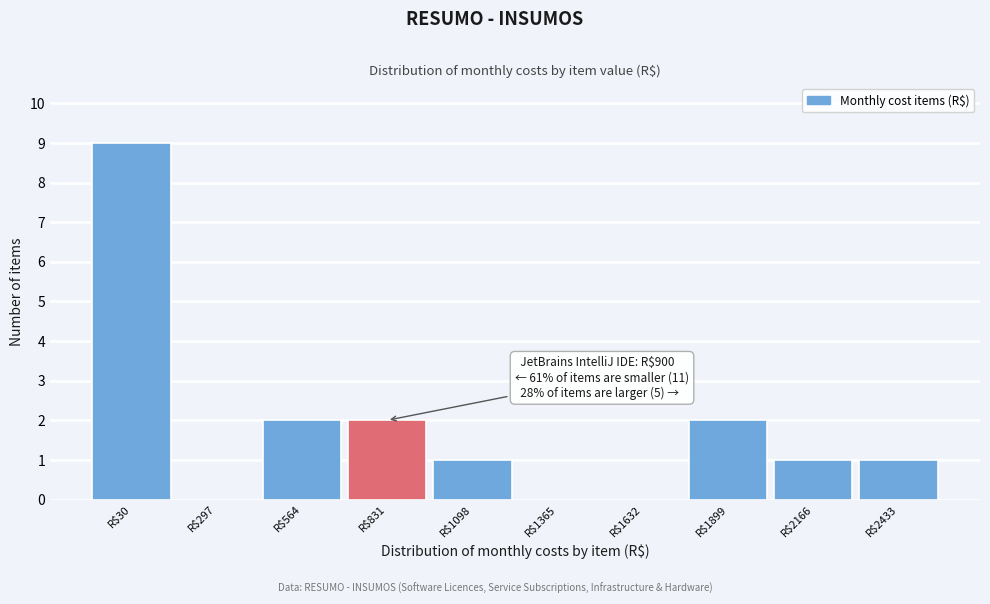

Is it true that the value at R$1632 is -3?

False